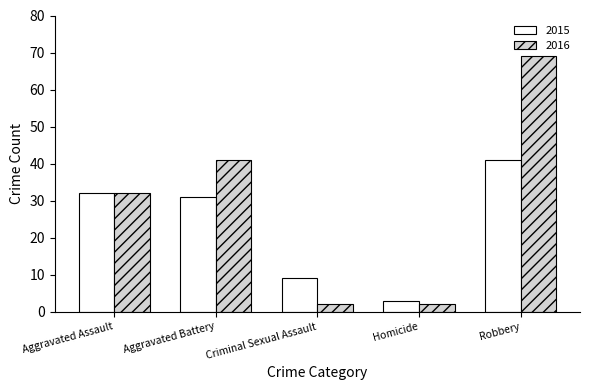

How many categories are shown in the chart?

5